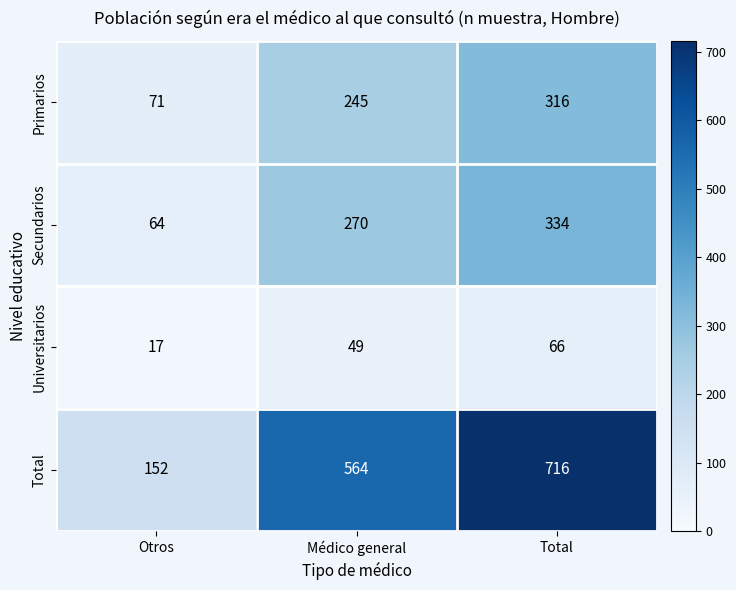

Is the value of Primarios at Otros greater than the value of Secundarios at Otros?

Yes